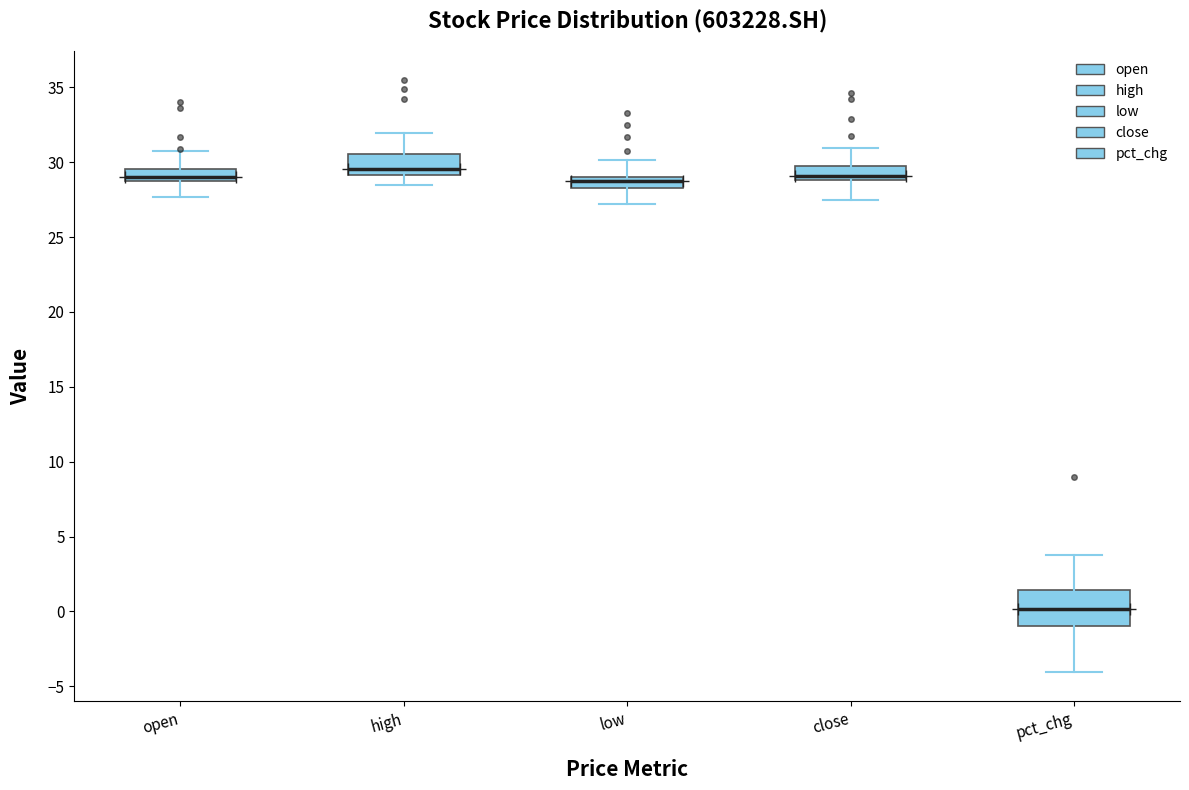

Where does the upper whisker of the box for close end on the y-axis? The values are not printed on the chart, so give them approximately, as read against the axis.

31.0